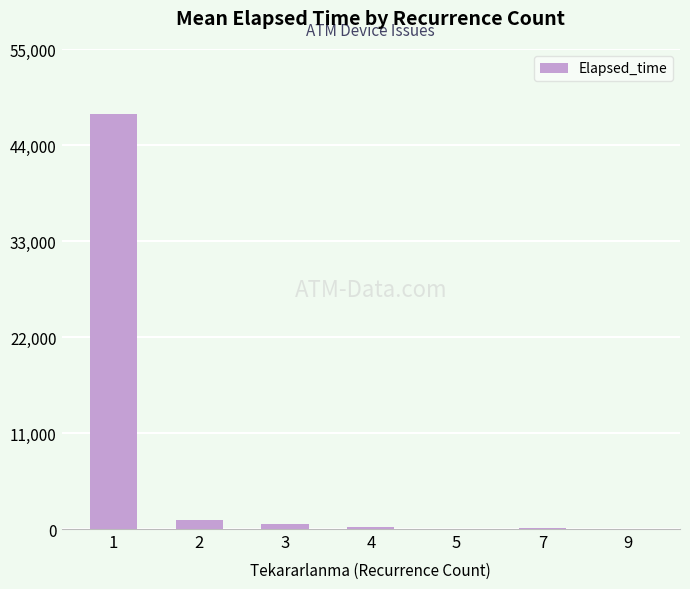

What is the greatest value displayed?

47498.1